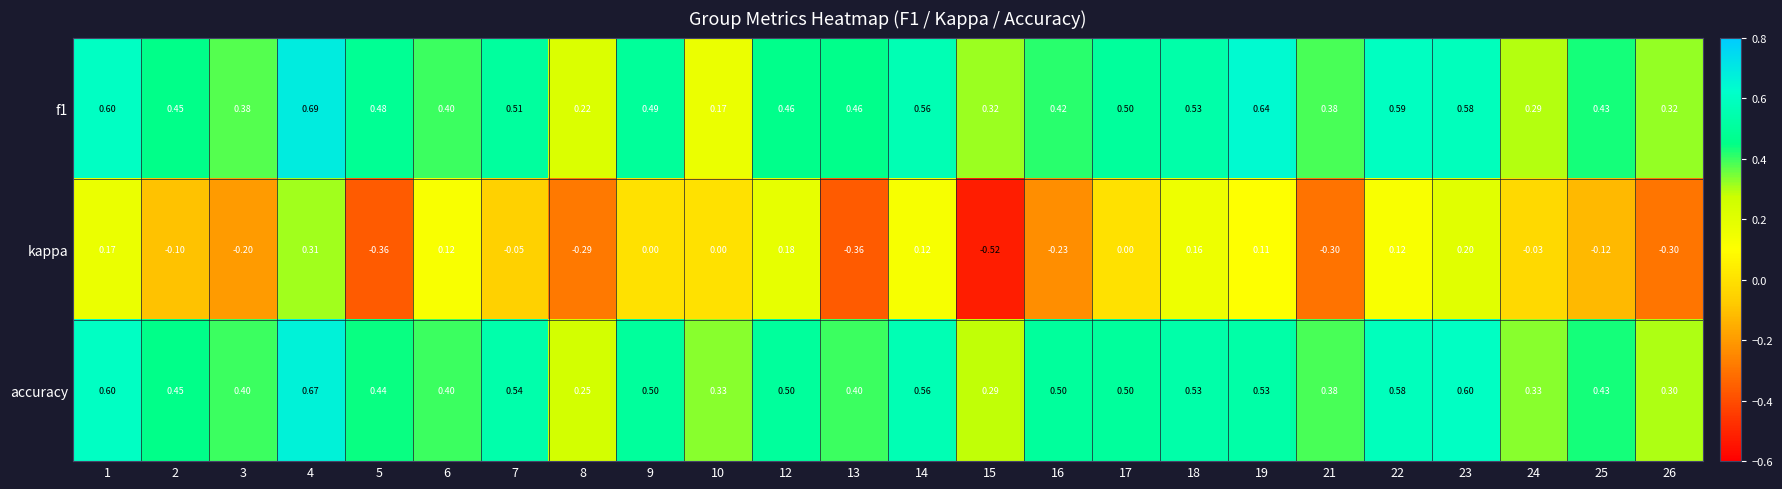

Is the value of accuracy at 9 greater than the value of f1 at 25?

Yes